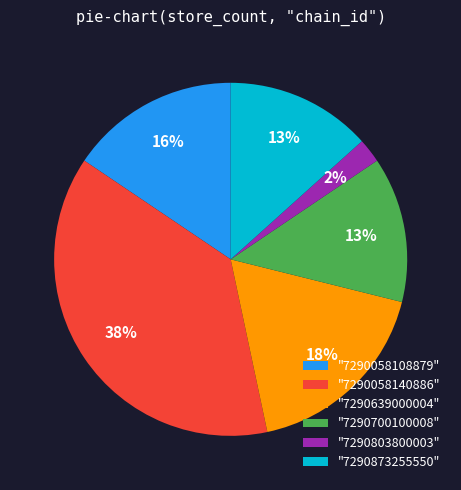

What is the smallest slice in the pie chart?

"7290803800003"